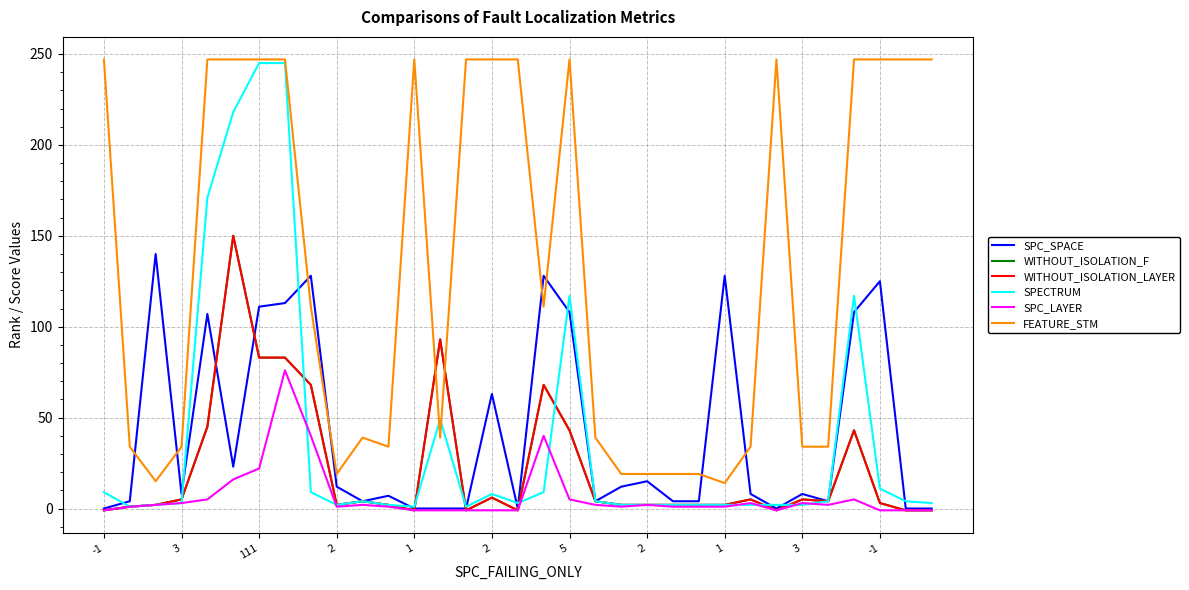

Does the chart have visible grid lines?

Yes